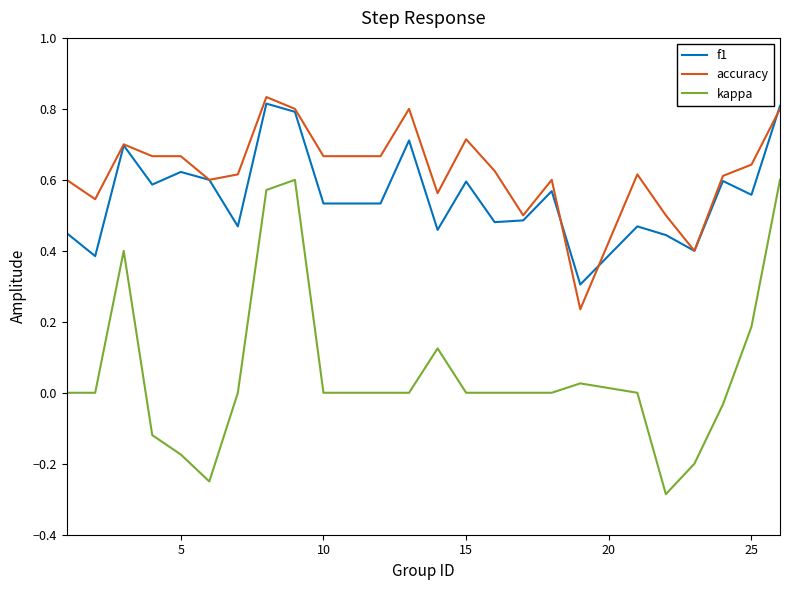

True or false: kappa and f1 intersect in this chart.

False